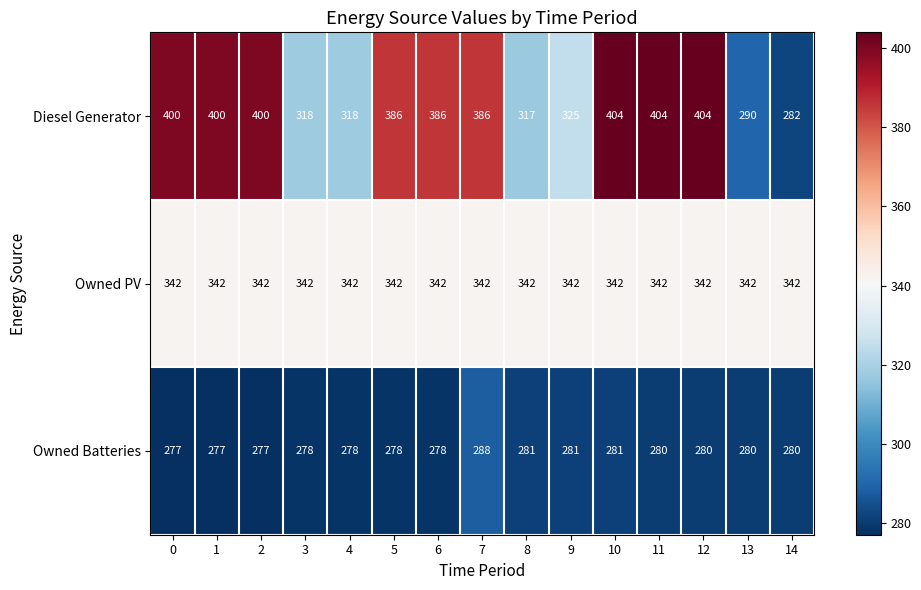

List the series in order of their peak value, highest first.

Diesel Generator, Owned PV, Owned Batteries